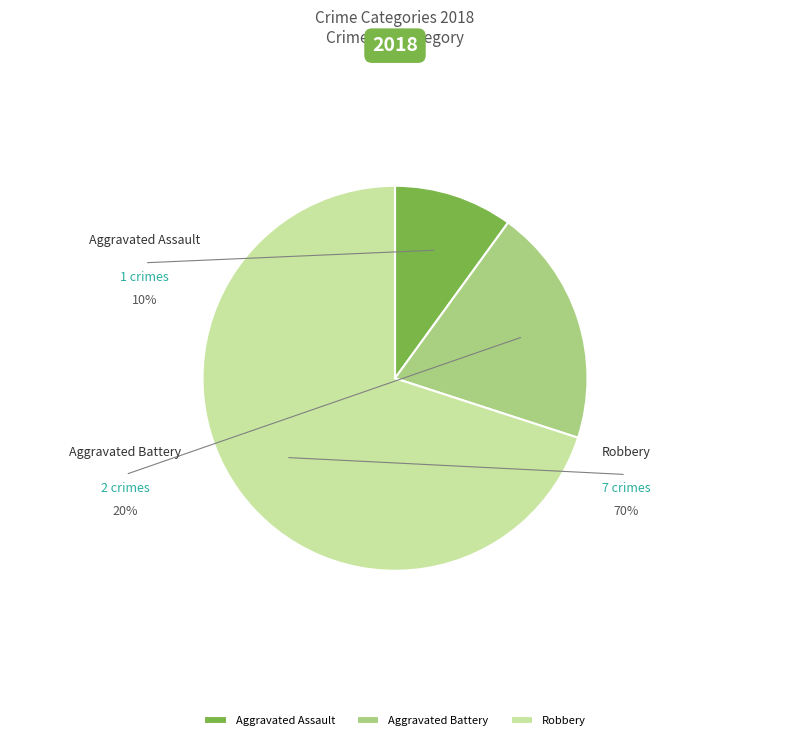

How many slices are in this pie chart?

3